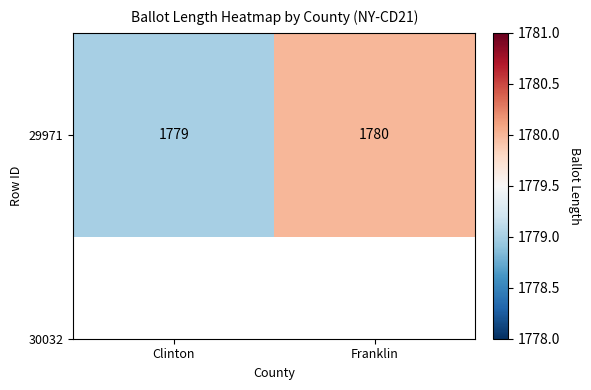

What is the change in value from Clinton to Franklin?

+1